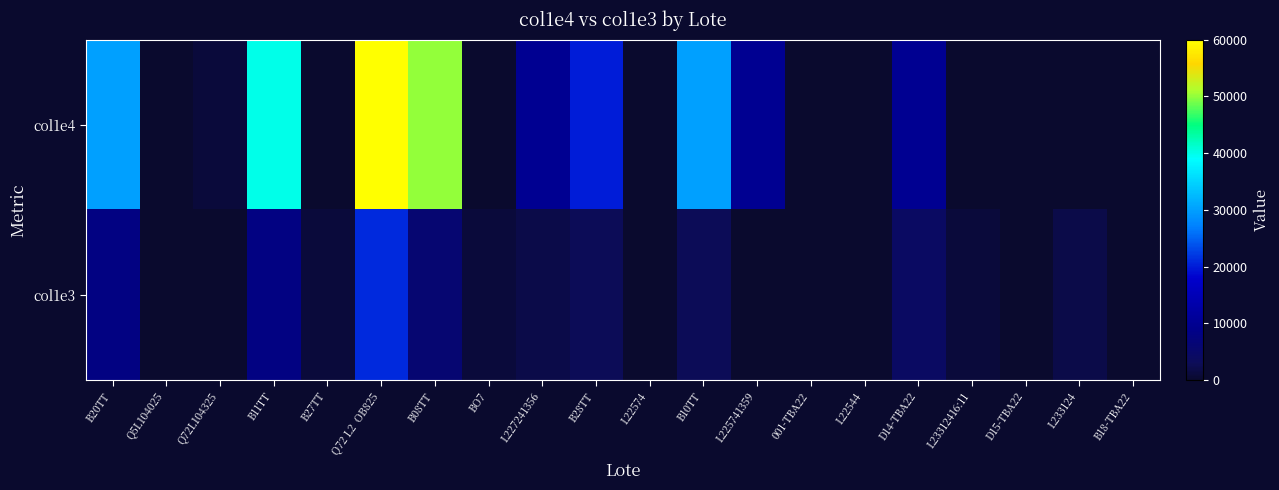

What is the difference between the highest and lowest values at B20TT?

22000